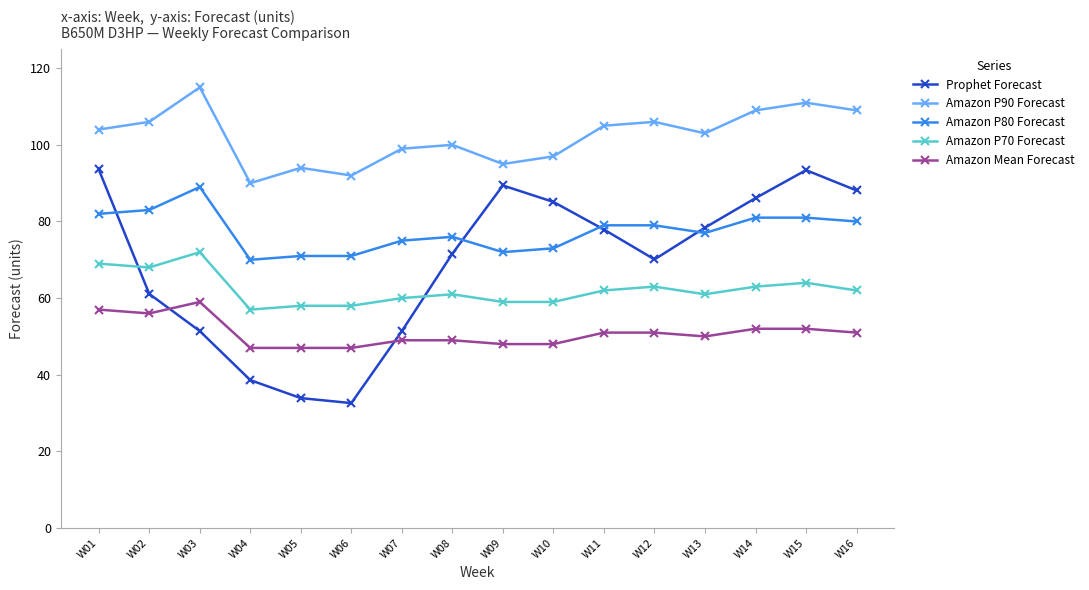

True or false: Amazon P80 Forecast and Amazon Mean Forecast intersect in this chart.

False